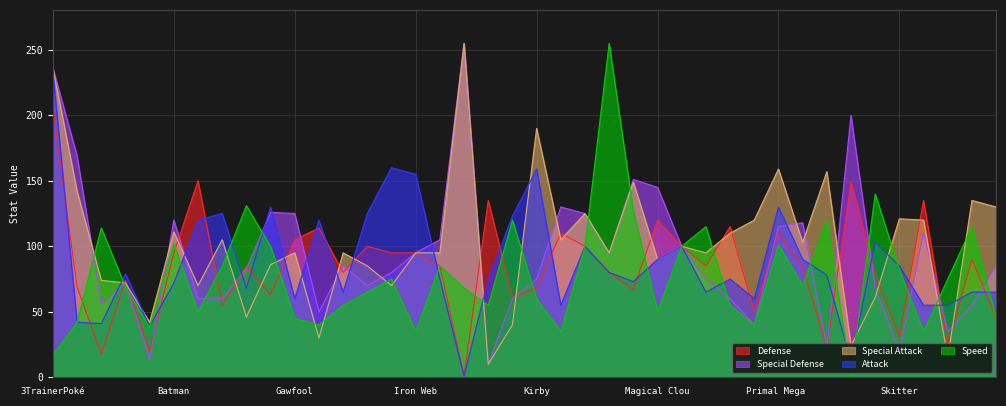

At which category is the sum across all series the highest?

3TrainerPoké